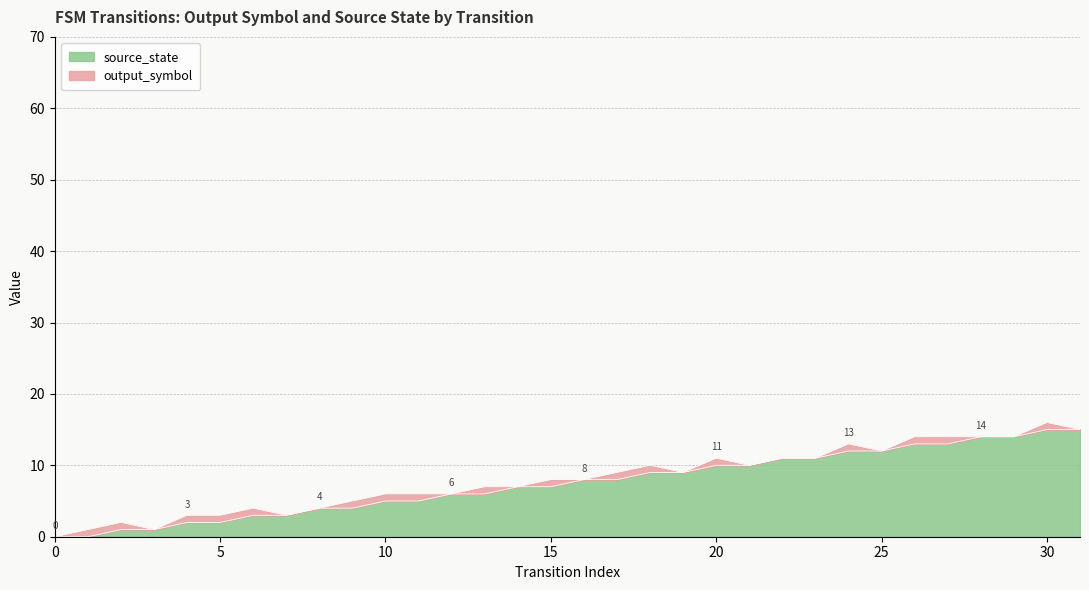

Does the chart have visible grid lines?

Yes